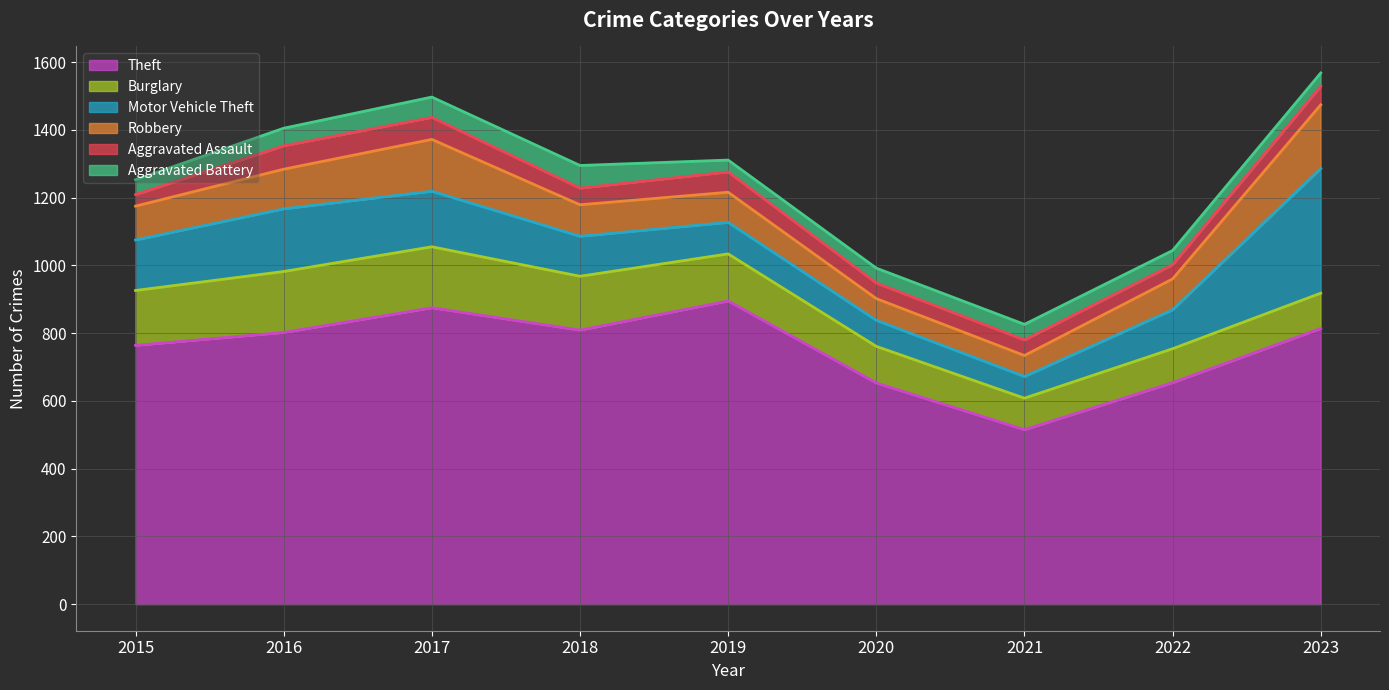

True or false: Theft and Aggravated Battery cross at least once.

False